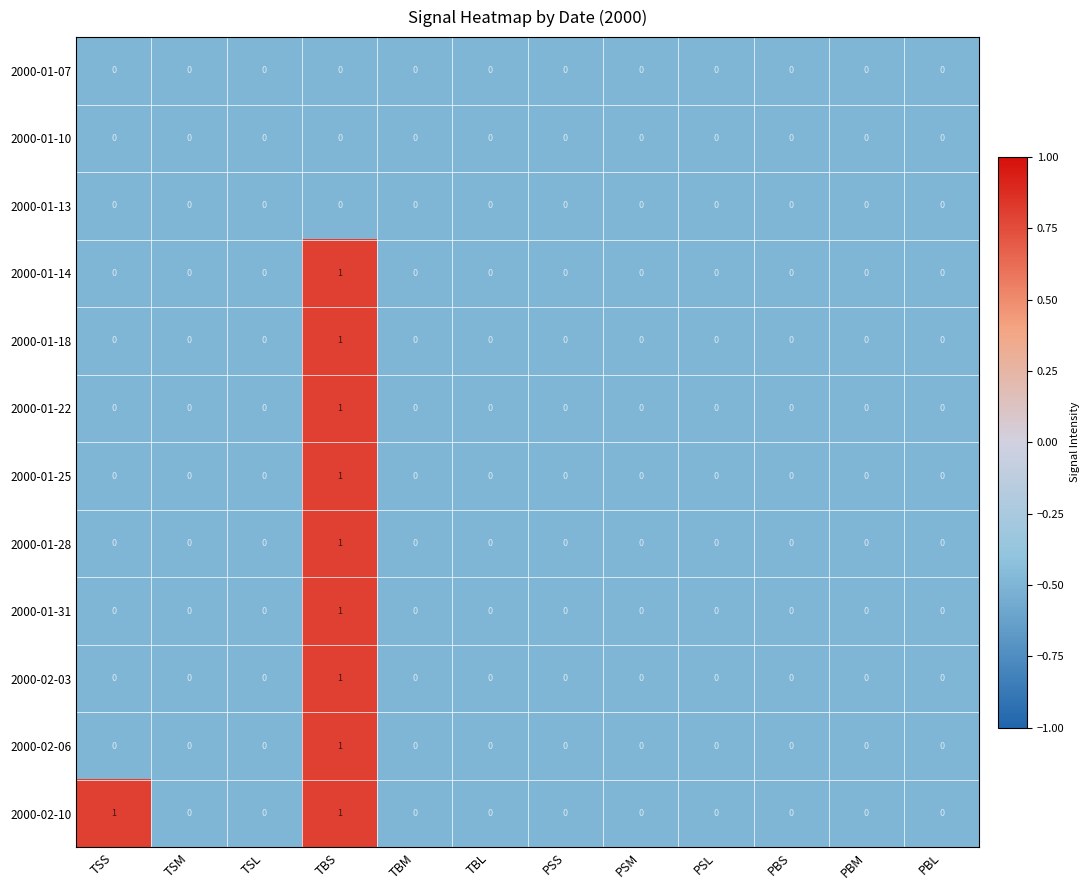

Which series has the largest total across all categories?

2000-02-10